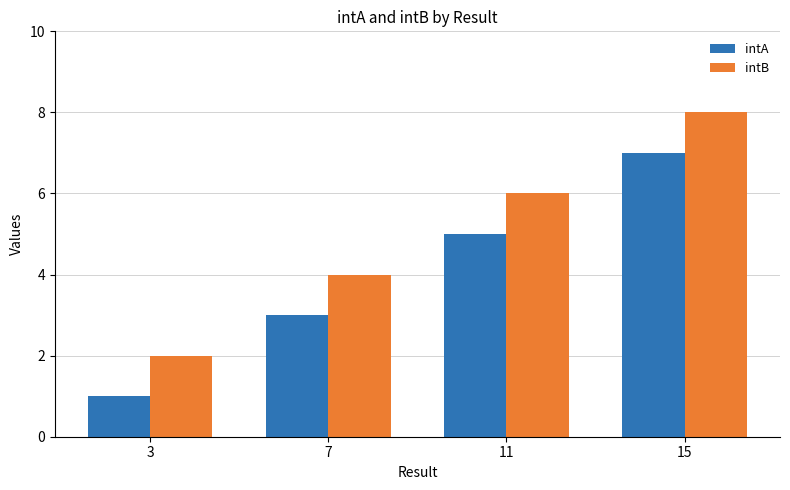

What is the approximate value of intB at 15?

8